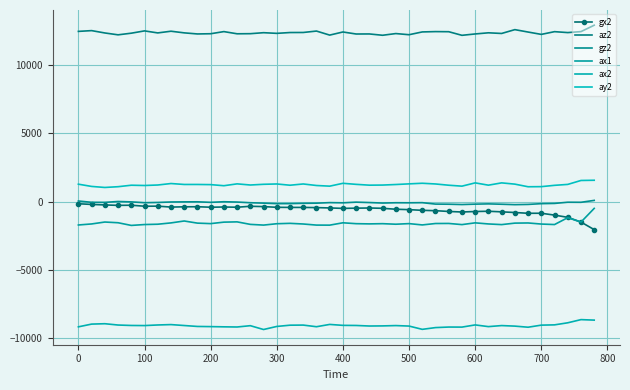

How many lines are shown in the chart?

6